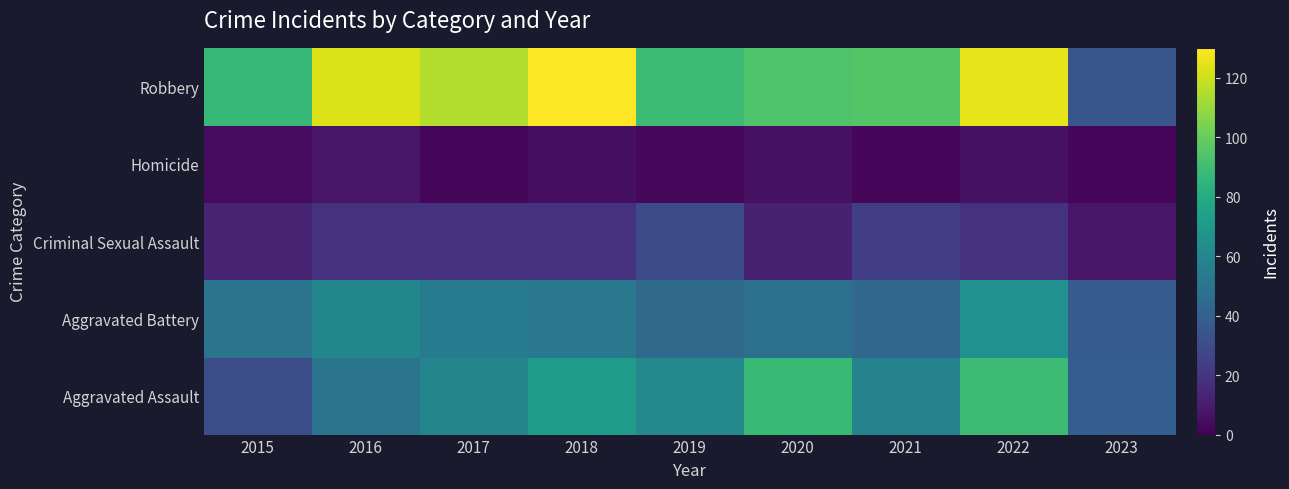

List the series in order of their peak value, lowest first.

Homicide, Criminal Sexual Assault, Aggravated Battery, Aggravated Assault, Robbery